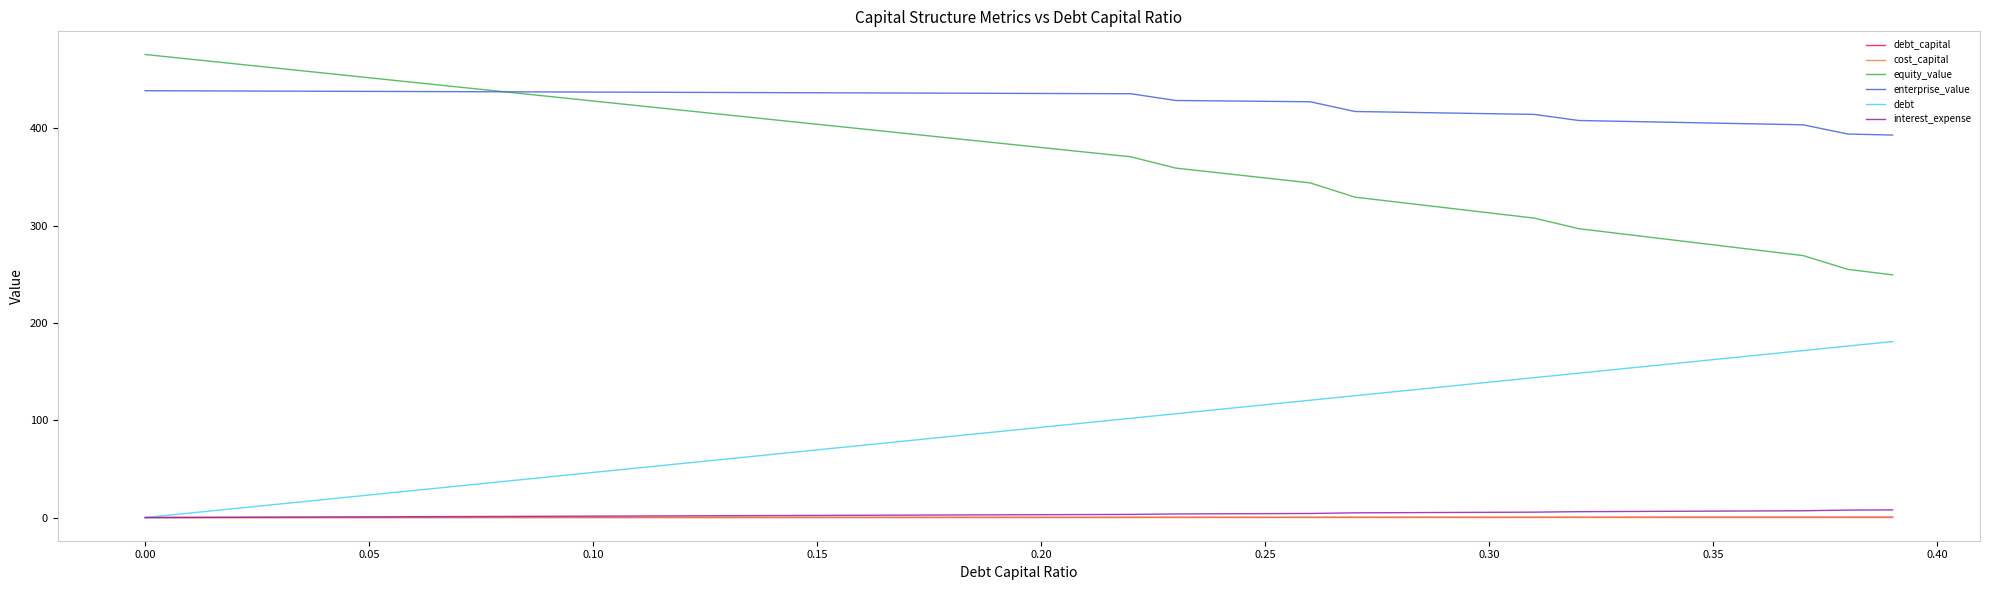

True or false: cost_capital and equity_value cross at least once.

False